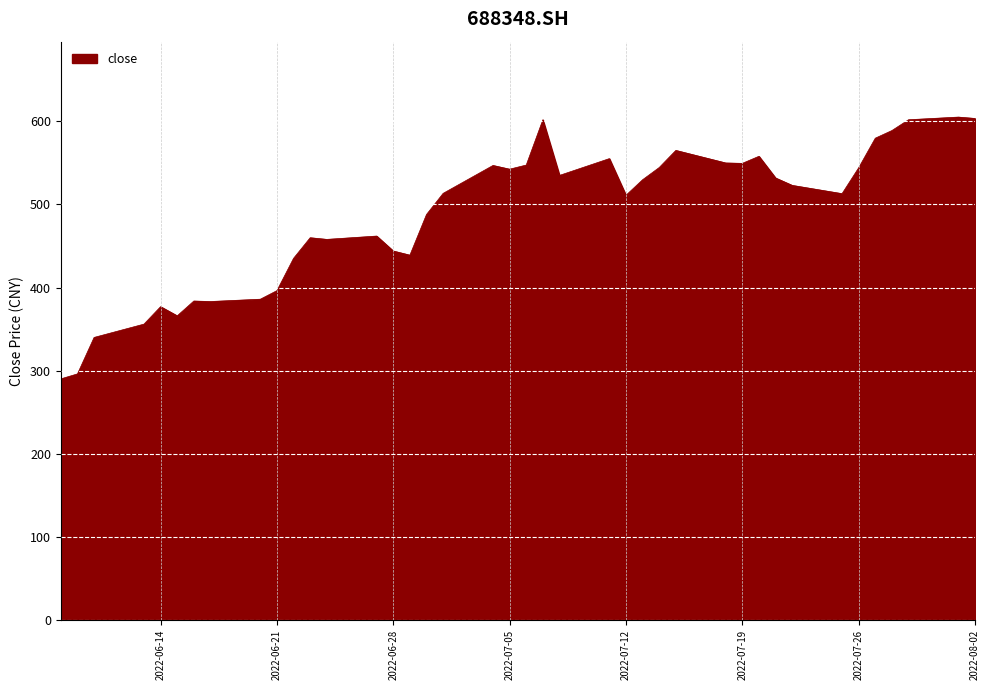

What is the difference between the maximum and minimum values?

315.1